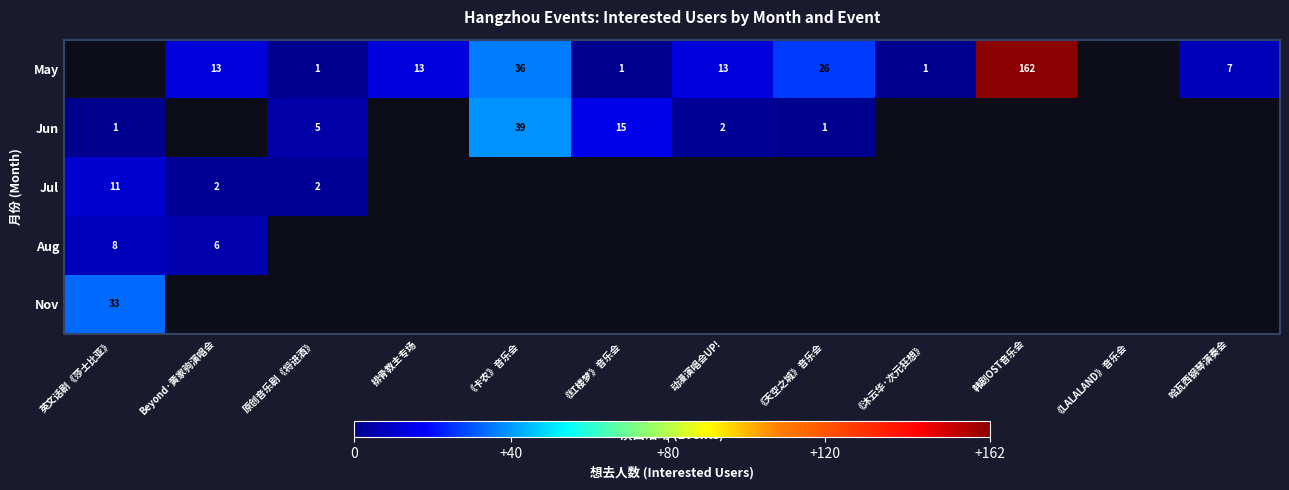

True or false: Jul has a value of 3 at Beyond·黄家驹演唱会.

False